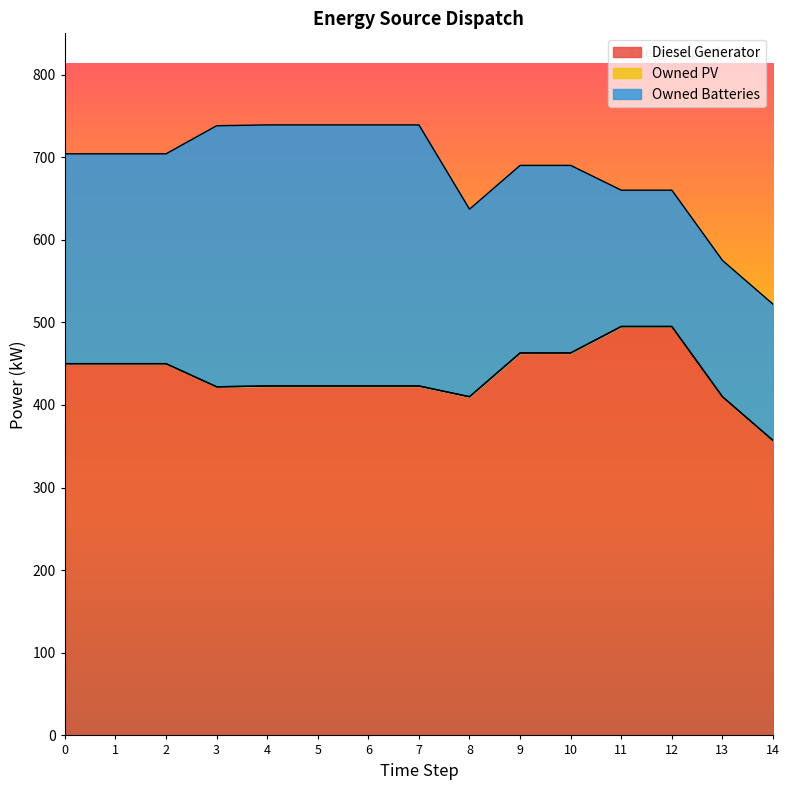

Rank the series by their average value, from lowest to highest.

Owned PV, Owned Batteries, Diesel Generator